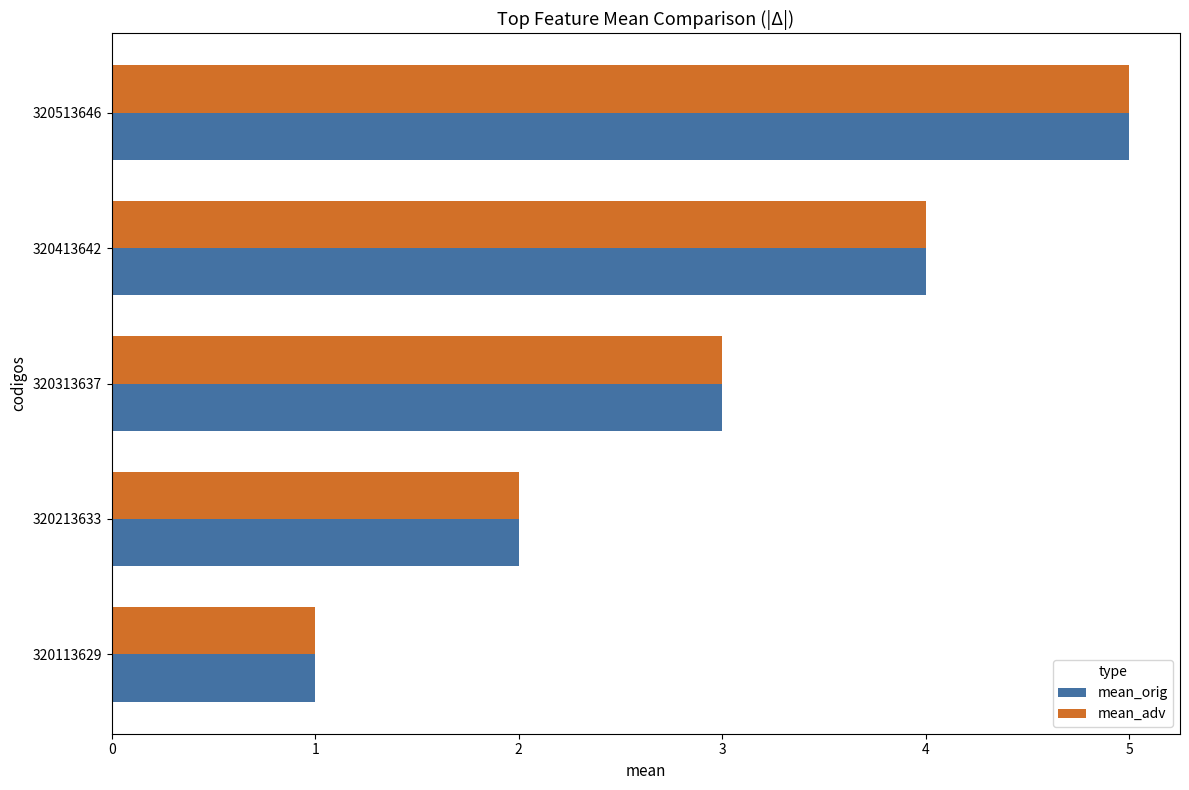

What is the difference between the mean_adv values at 320413642 and 320113629?

3